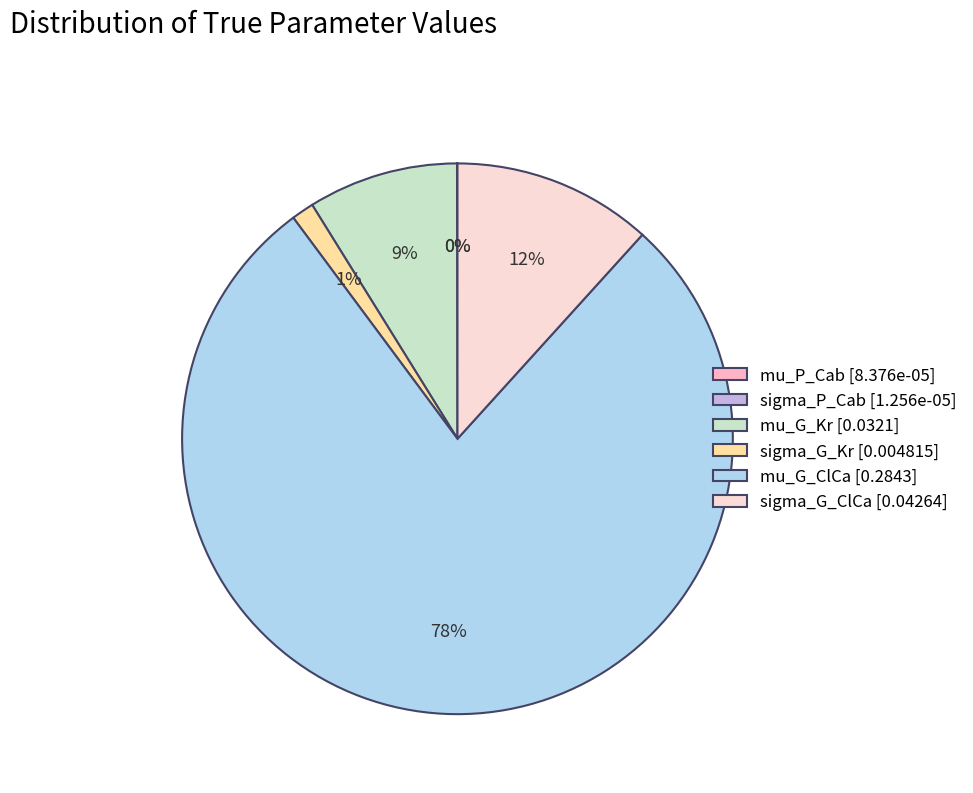

Which has a higher value, mu_G_ClCa or sigma_G_ClCa?

mu_G_ClCa